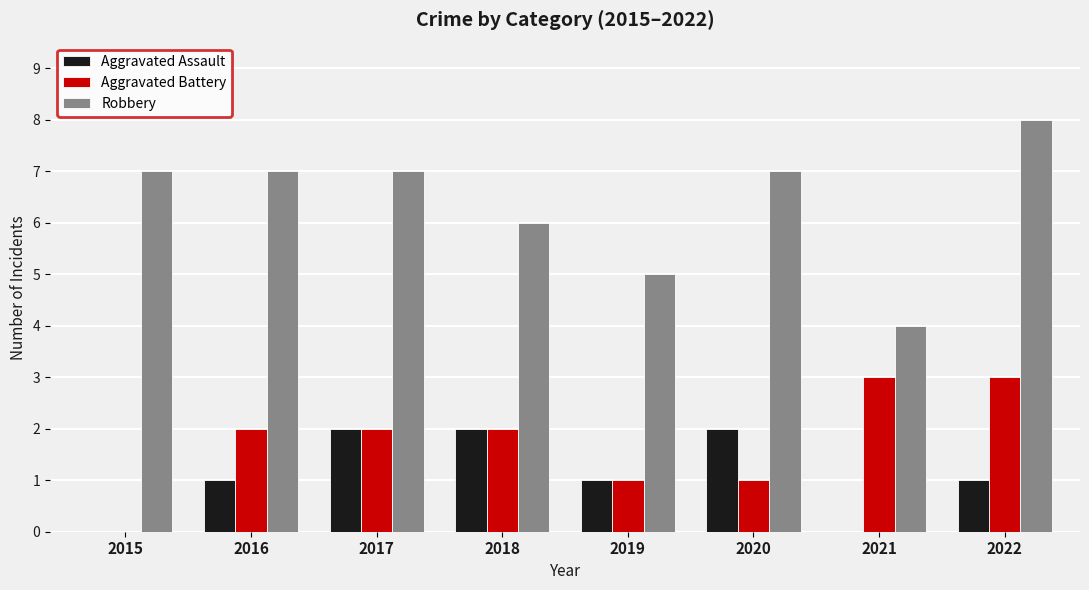

What are all the series names shown in the legend?

Aggravated Assault, Aggravated Battery, Robbery